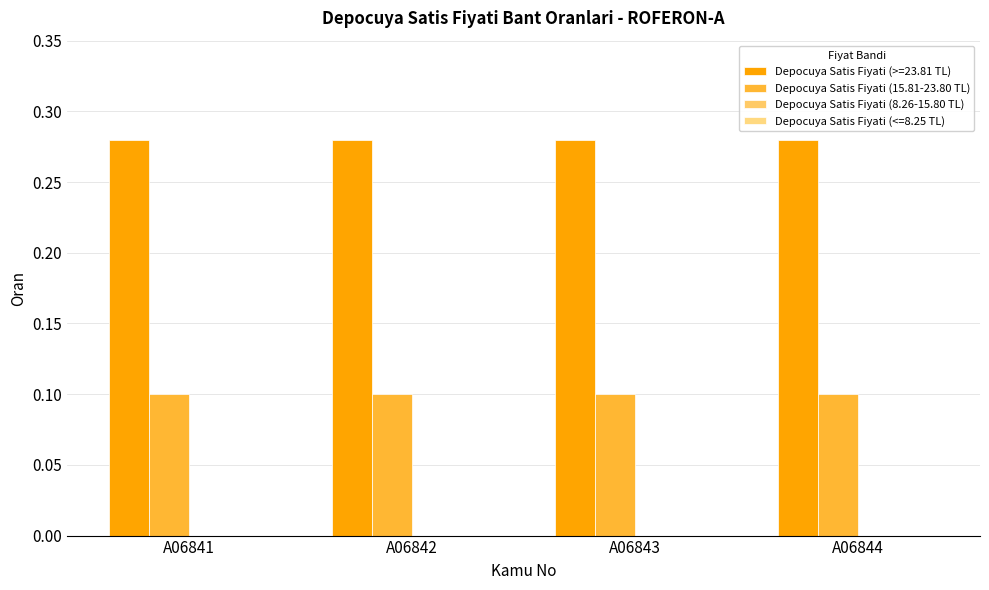

Are the bars horizontal?

No